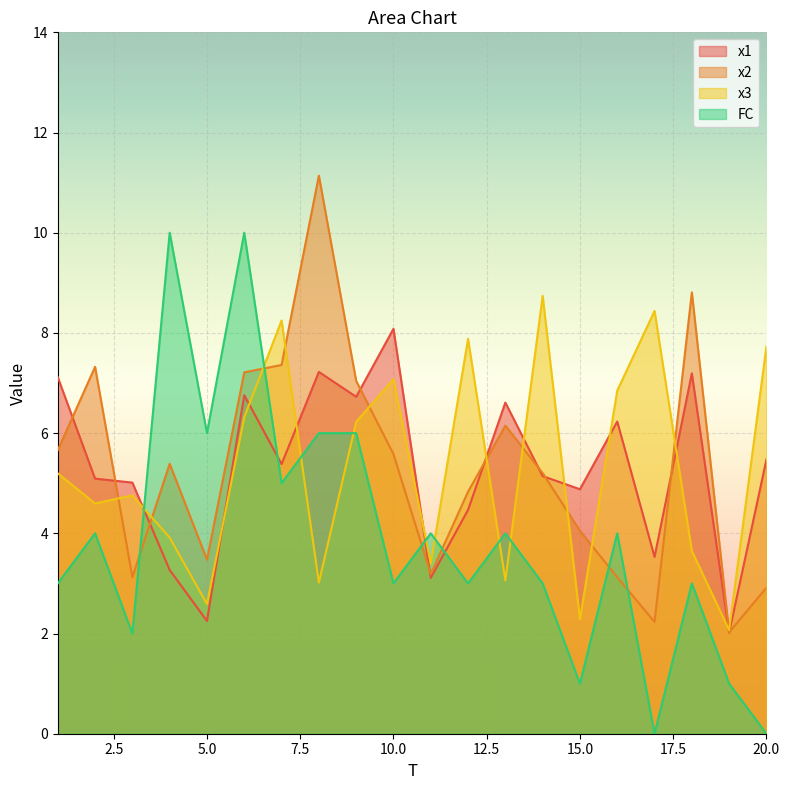

At which category is the sum across all series the highest?

6